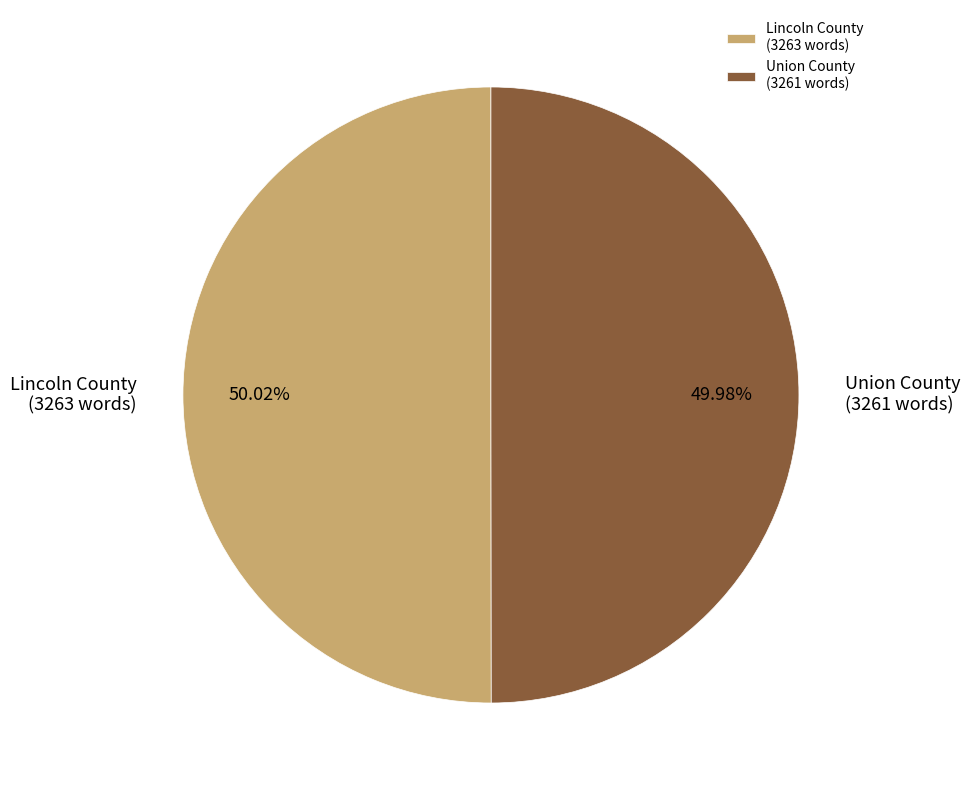

Is there a majority slice in this chart?

Yes